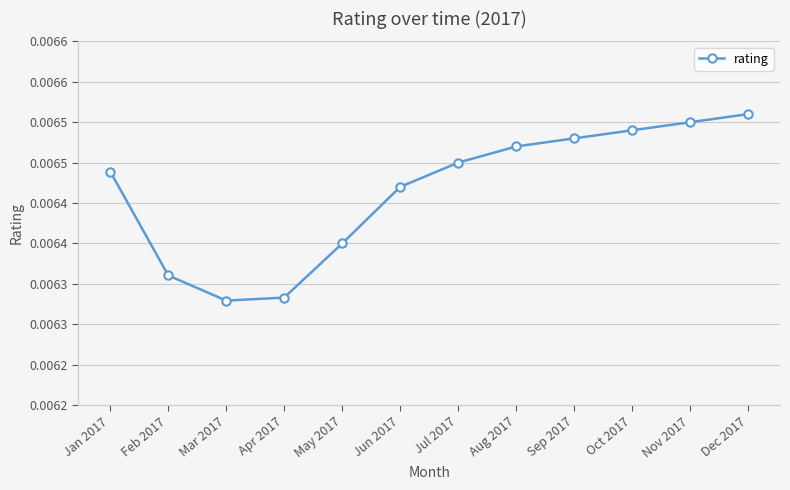

Is it true that the value at Sep 2017 is 0.0?

True